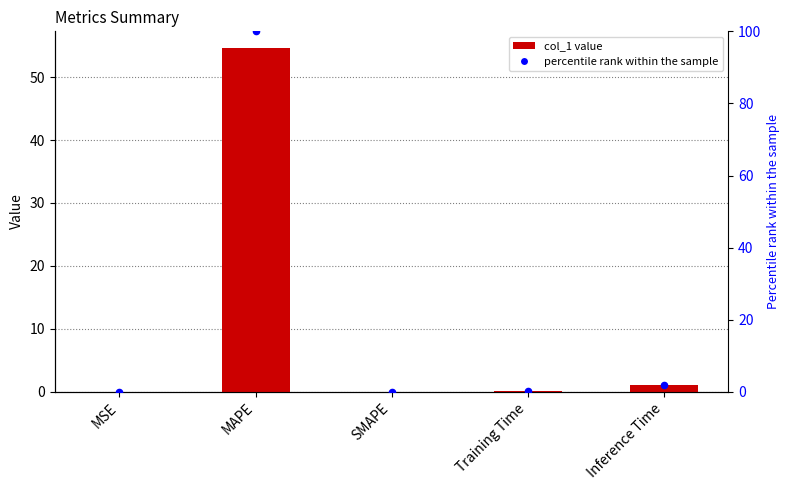

Which series contains the lowest Y value?

col_1